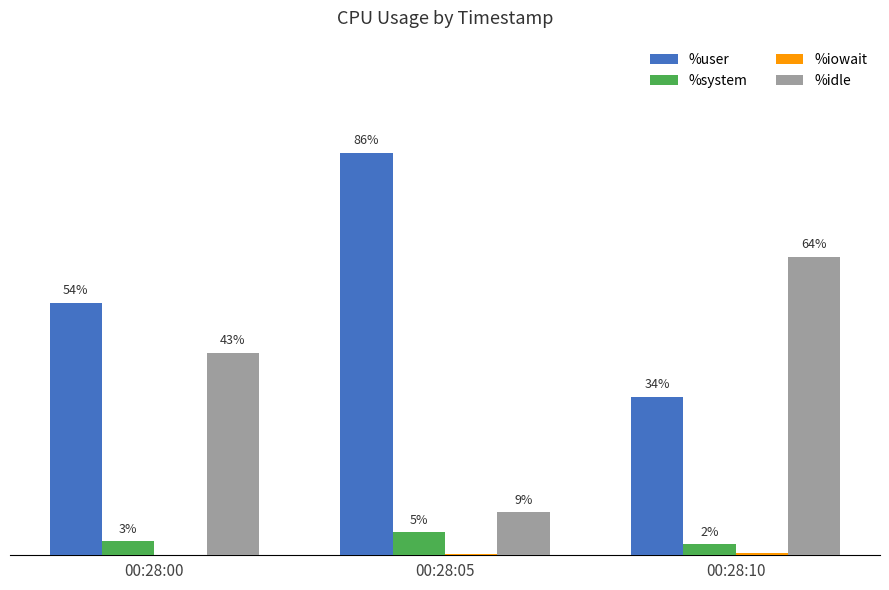

Between 00:28:00 and 00:28:10, which is larger?

00:28:00